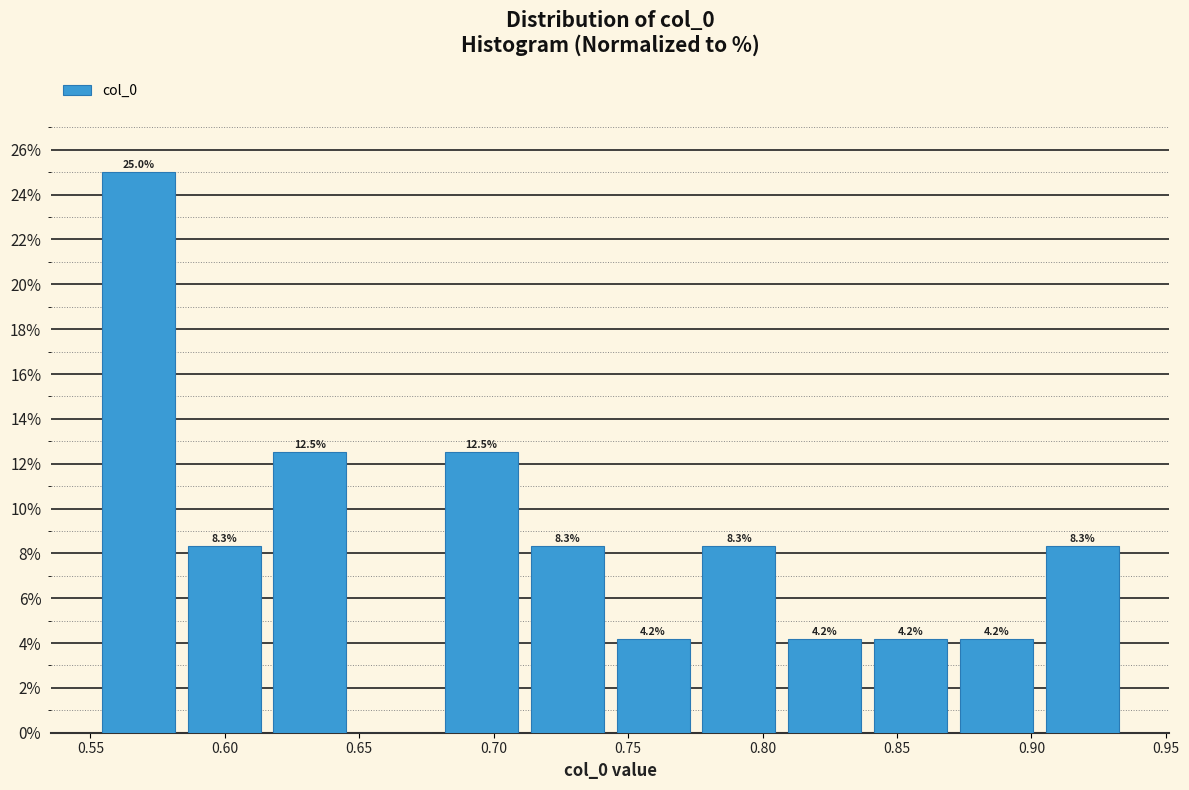

Over which range of the x-axis is the bar tallest?

0.550 to 0.585